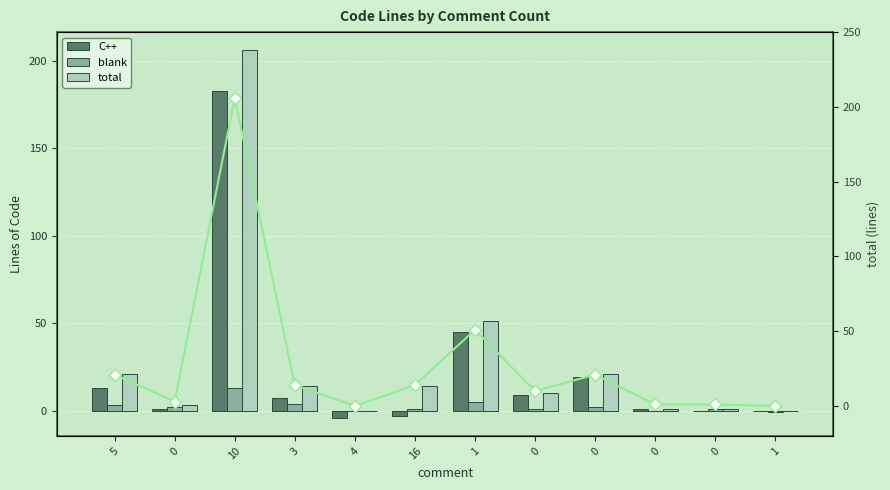

Which series changed the most between 3 and 16?

C++